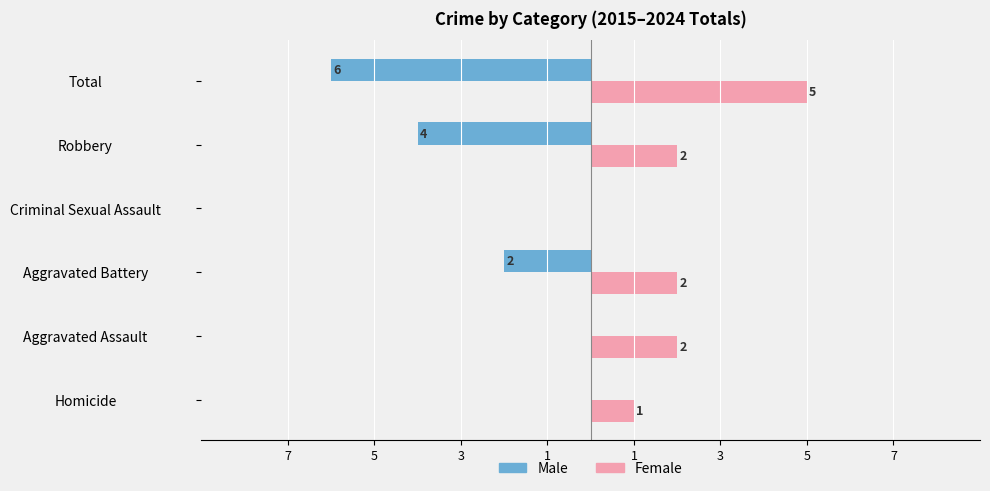

What are all the series names shown in the legend?

Male, Female